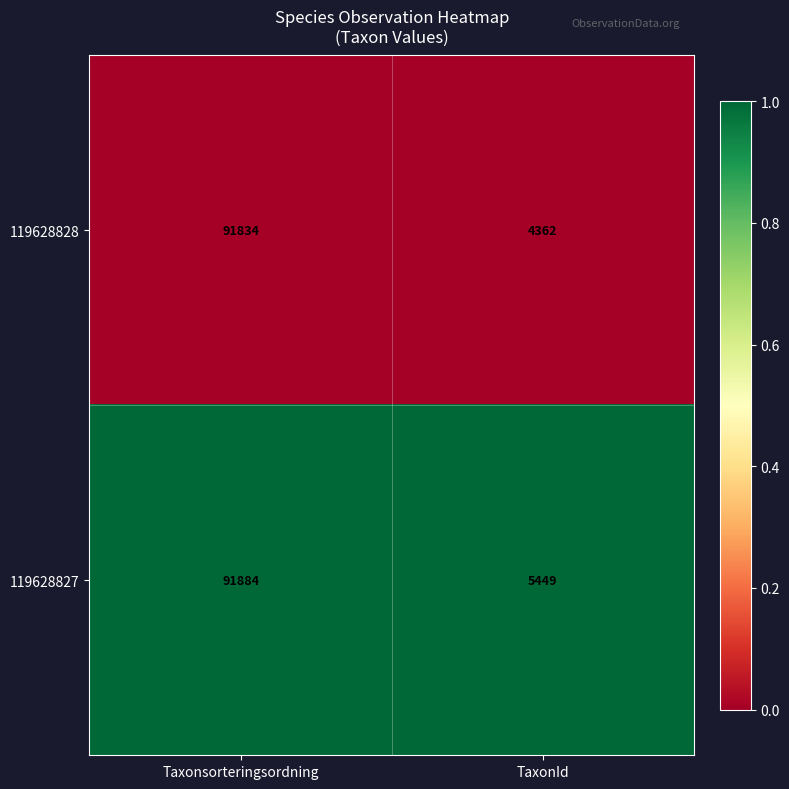

Rank the series at TaxonId from highest to lowest value.

119628827, 119628828